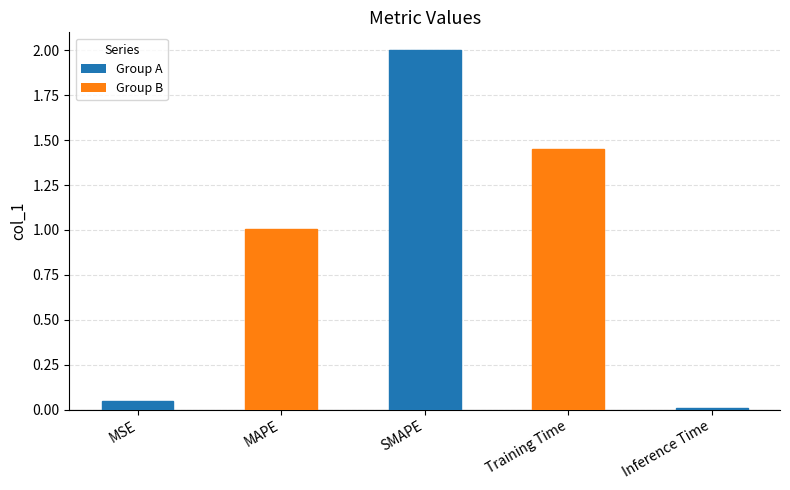

The value at SMAPE is 0.9. True or false?

False